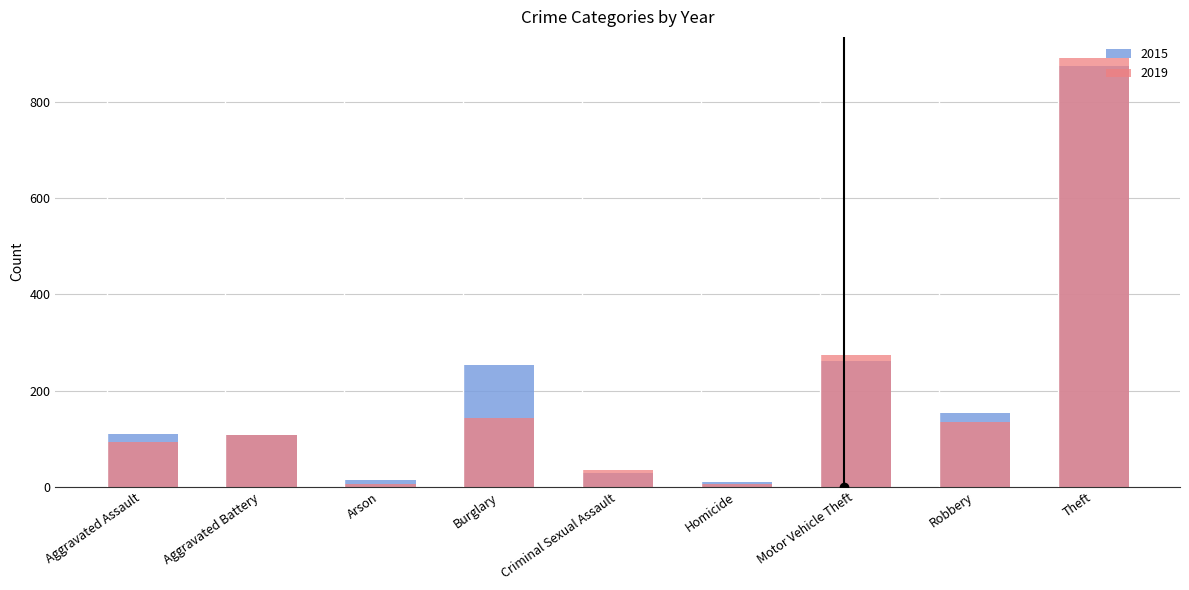

The value of 2015 at Aggravated Assault is 53. True or false?

False